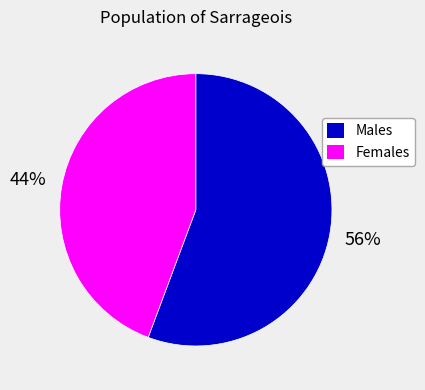

To the nearest percent, what portion does Males represent?

56%